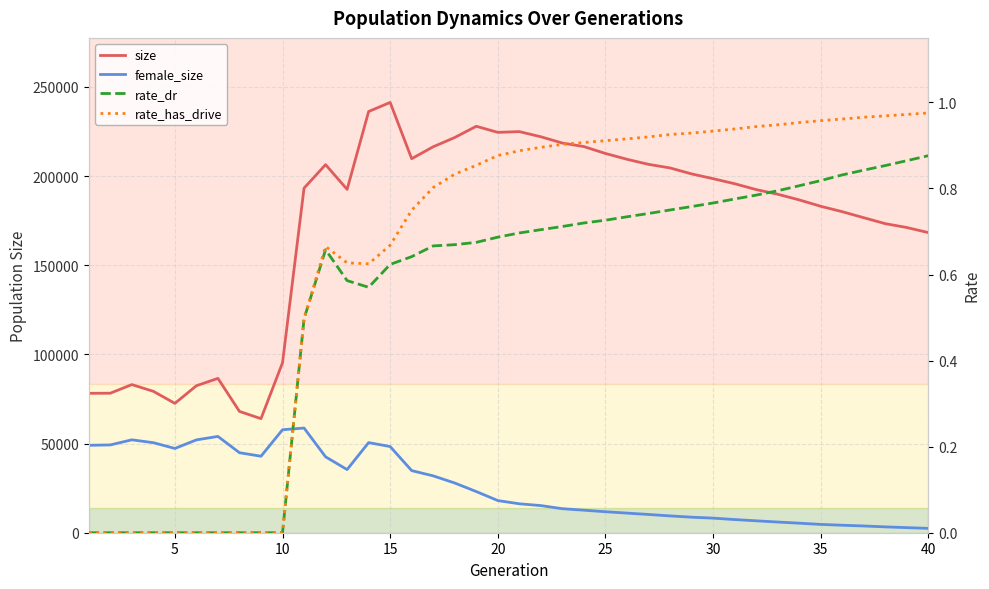

The female_size series shows 4278.3 at 20. True or false?

False